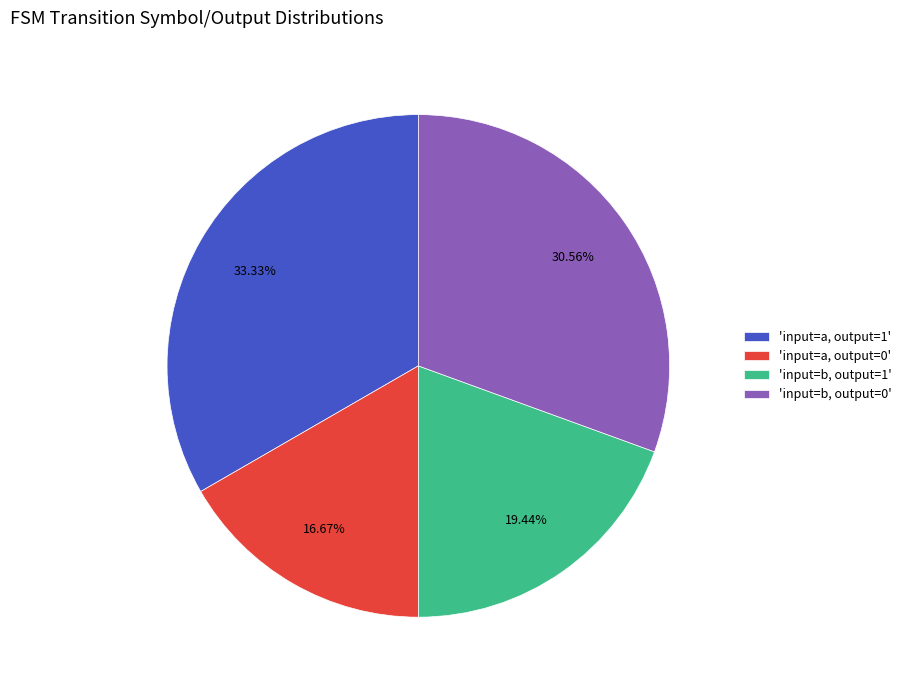

Combined, do 'input=b, output=0' and 'input=a, output=0' account for over 50%?

No